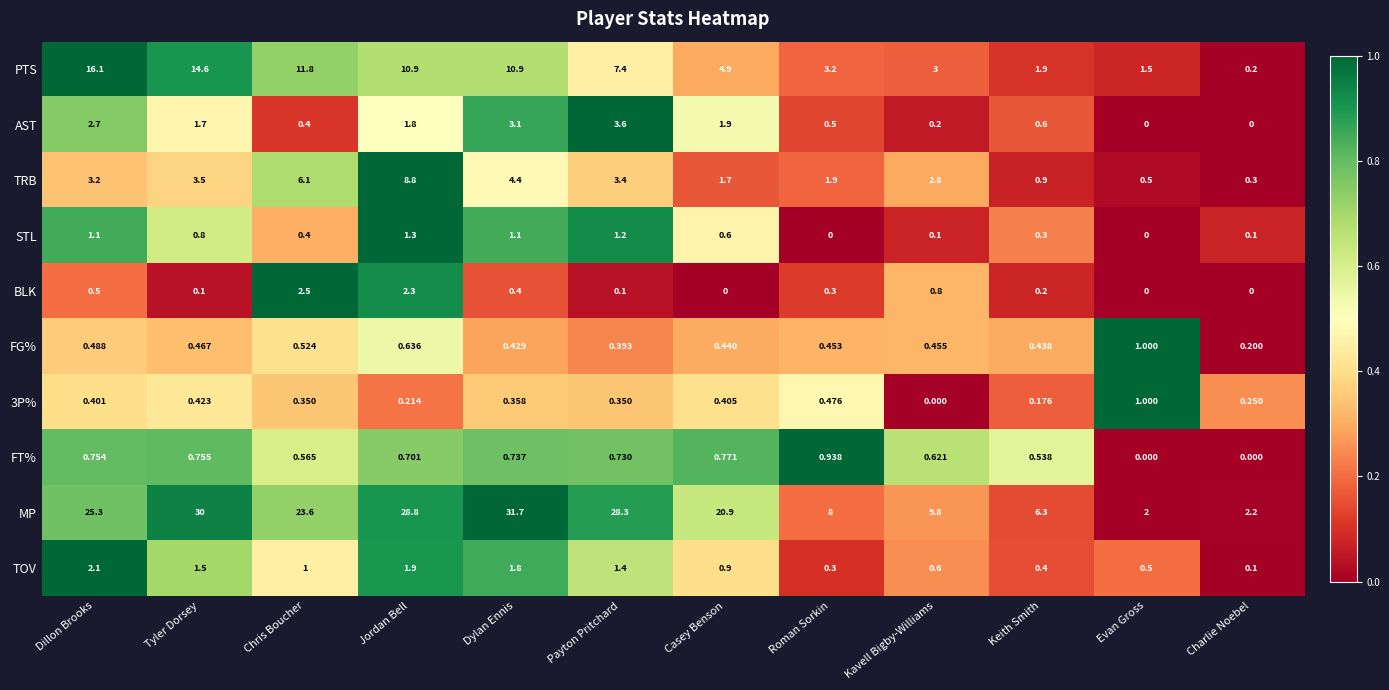

List the labels in order of TOV value, largest first.

Dillon Brooks, Jordan Bell, Dylan Ennis, Tyler Dorsey, Payton Pritchard, Chris Boucher, Casey Benson, Kavell Bigby-Williams, Evan Gross, Keith Smith, Roman Sorkin, Charlie Noebel